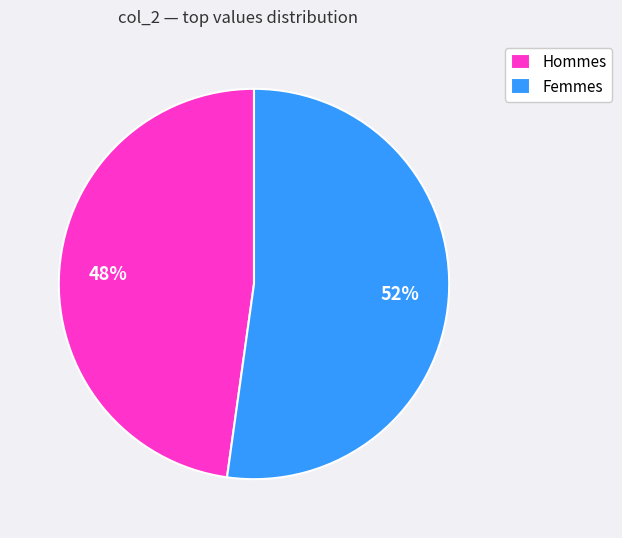

How many slices are in this pie chart?

2